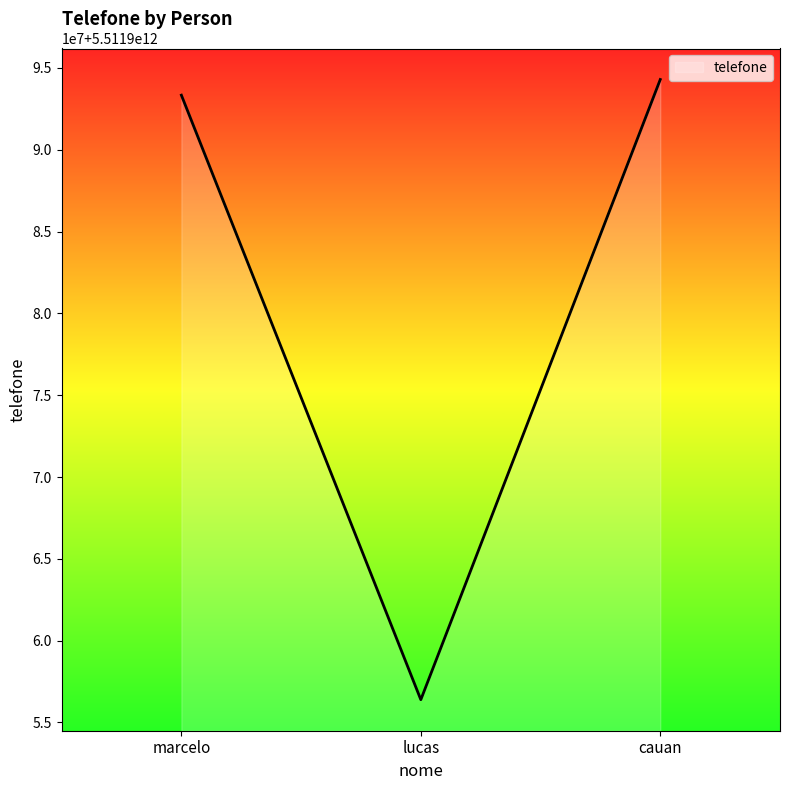

What is the label of the 3rd point from the left?

cauan